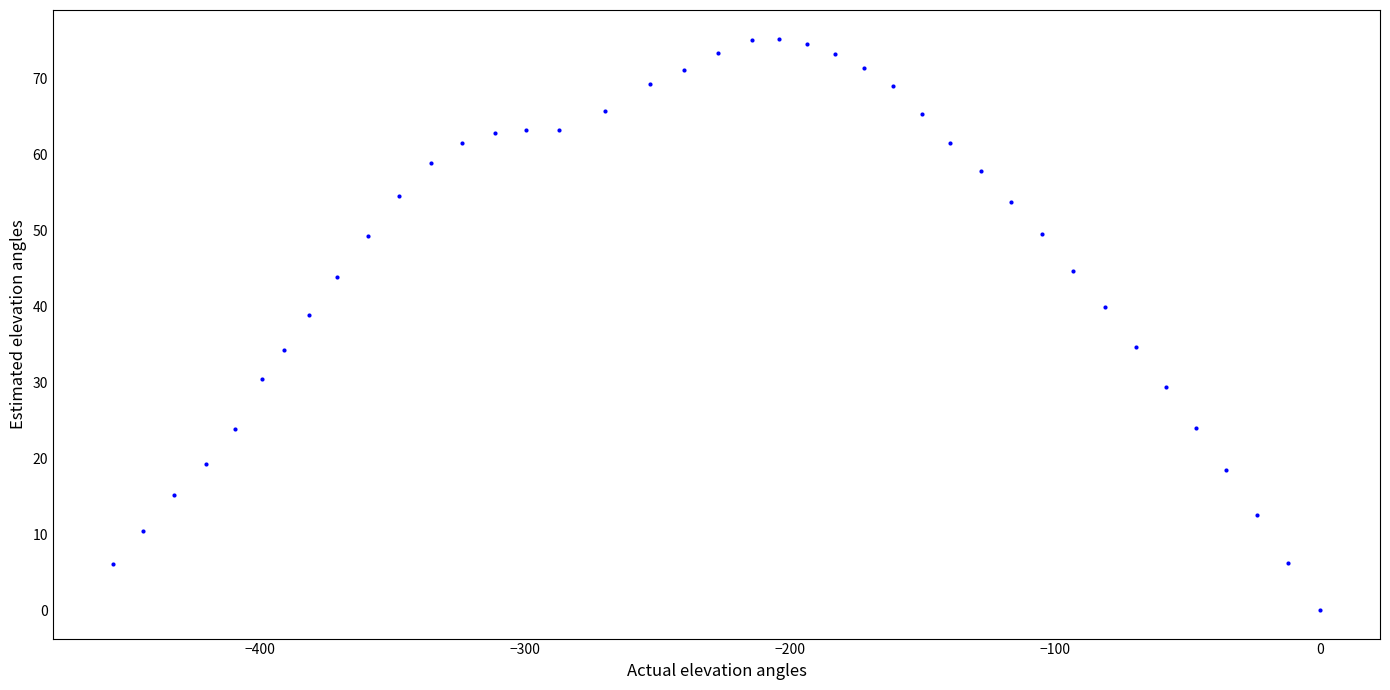

What is the range of X values (max minus min)?

455.5